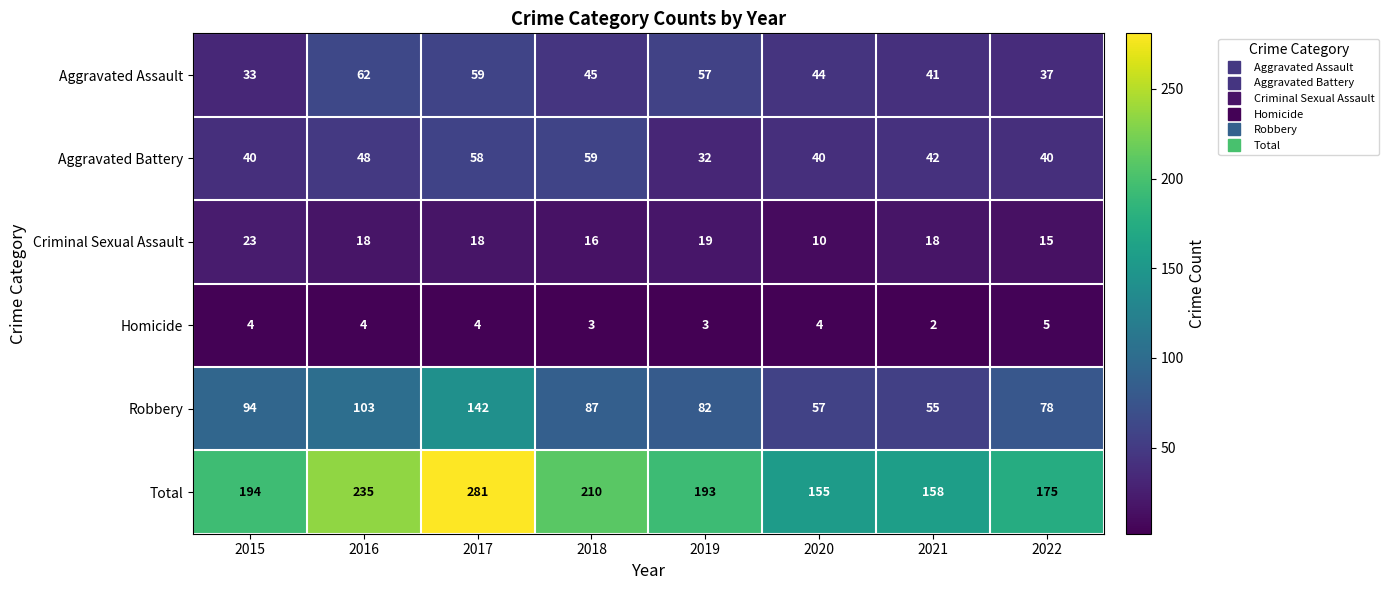

What is the total value across all series at 2017?

562